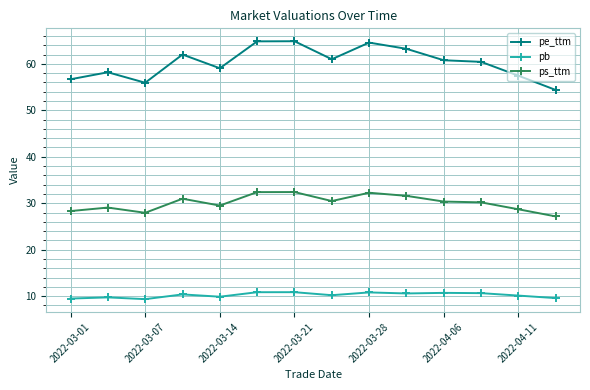

True or false: ps_ttm has more than 0 interior local peaks.

True